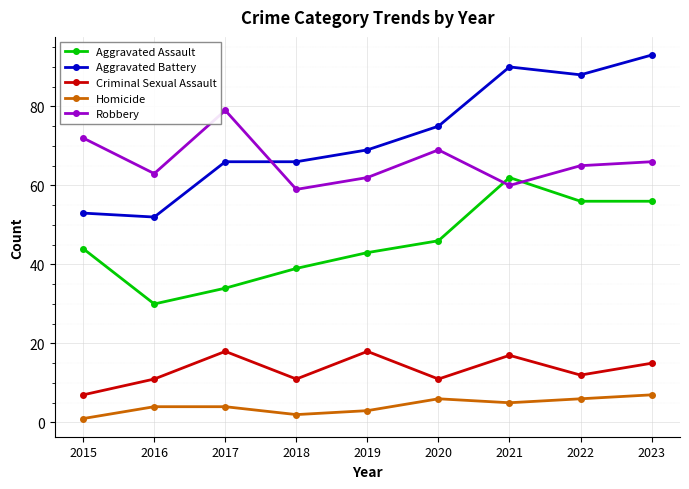

True or false: Aggravated Assault and Criminal Sexual Assault intersect in this chart.

False